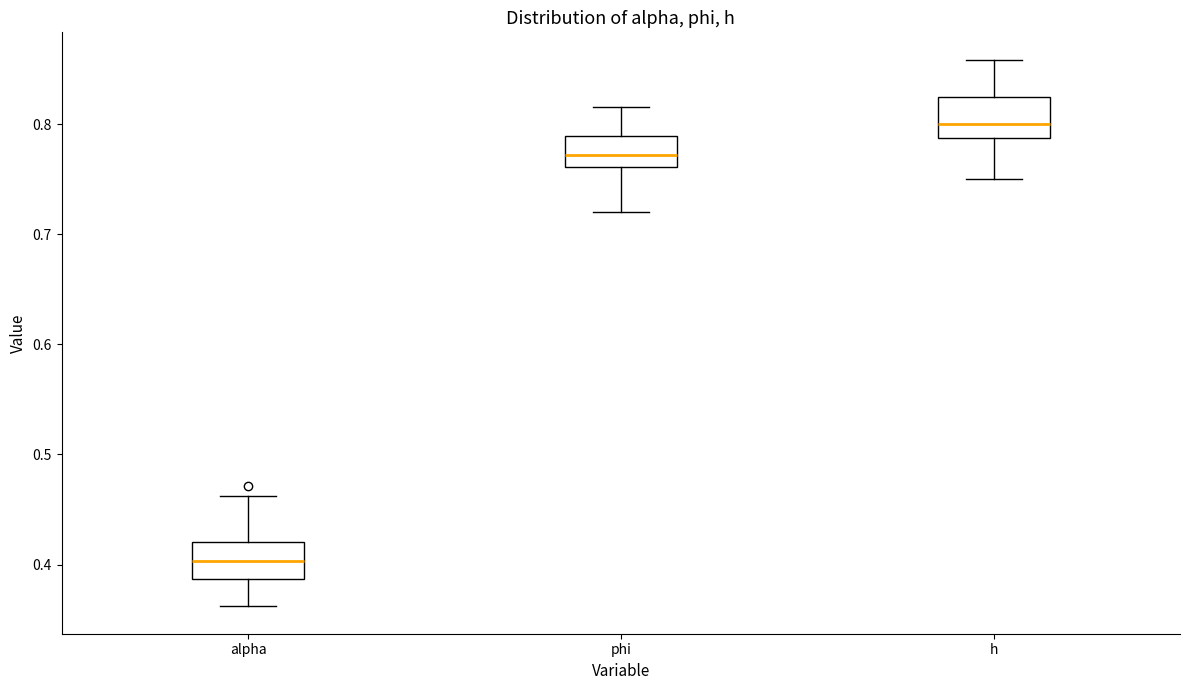

Reading left to right, read every box against the y-axis: the position of its median line, the range the box covers, and the ends of its whiskers. The values are not printed on the chart, so give them approximately, as read against the axis.

alpha: median 0.40, box 0.39 to 0.42, whiskers 0.36 to 0.46
phi: median 0.77, box 0.76 to 0.79, whiskers 0.72 to 0.82
h: median 0.80, box 0.79 to 0.82, whiskers 0.75 to 0.86